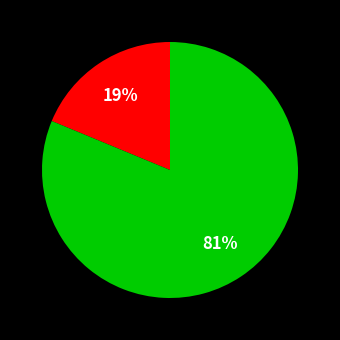

Does any single category account for the majority?

Yes